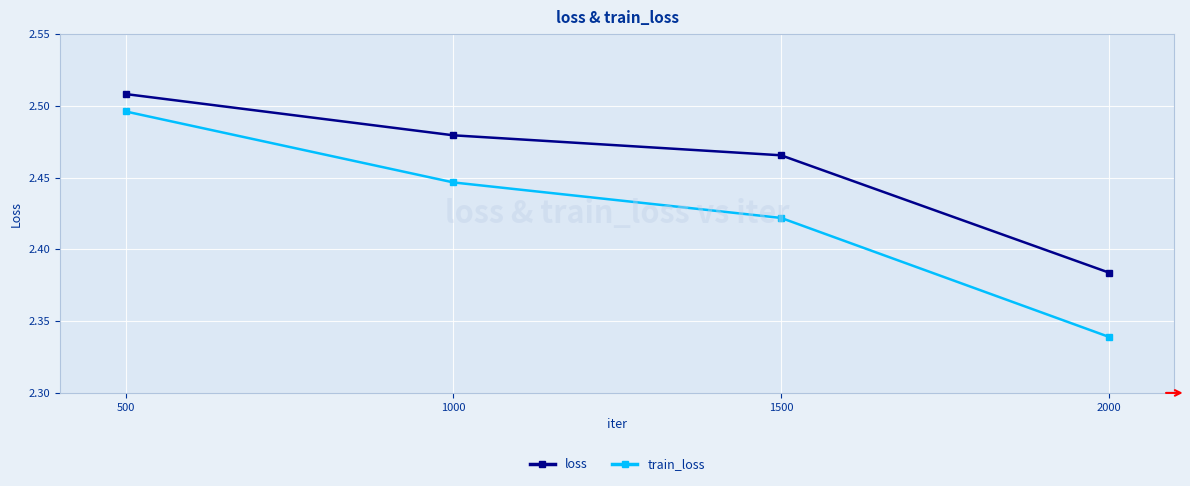

Is the value of loss at 500 greater than the value of train_loss at 2000?

Yes